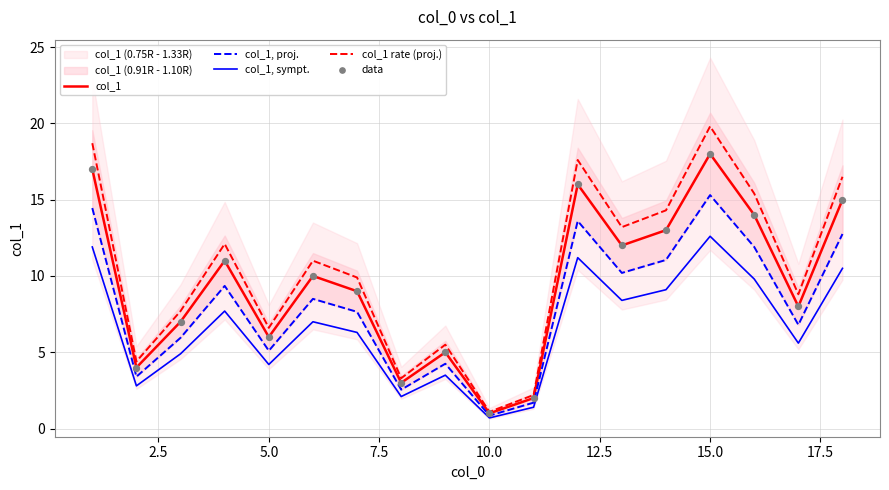

Which category has the highest value in the col_1, sympt. series?

15.0